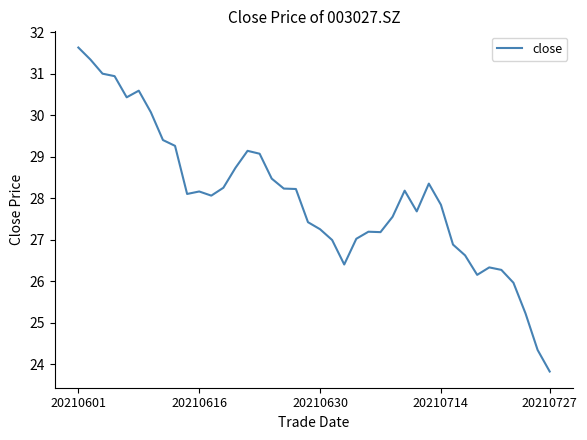

What is the average value?

28.0